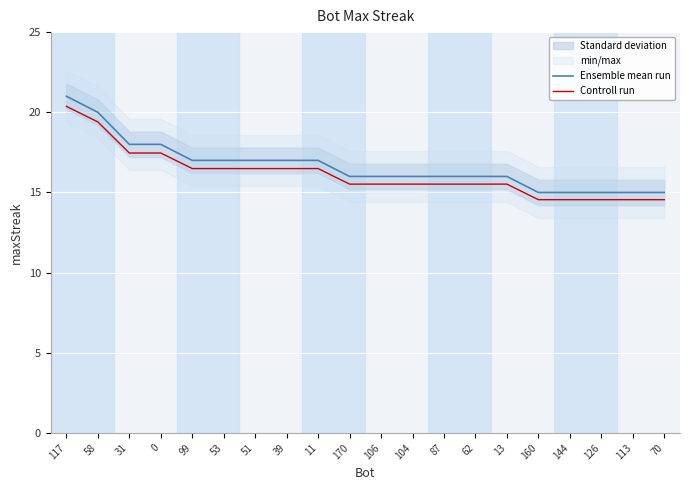

True or false: Ensemble mean run has a value of 15.0 at 160.

True